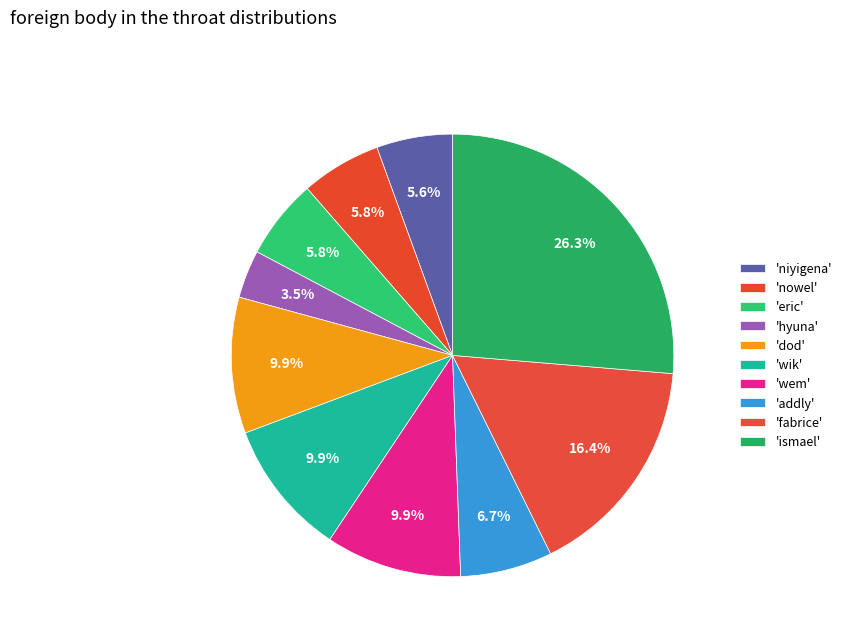

How many slices are in this pie chart?

10